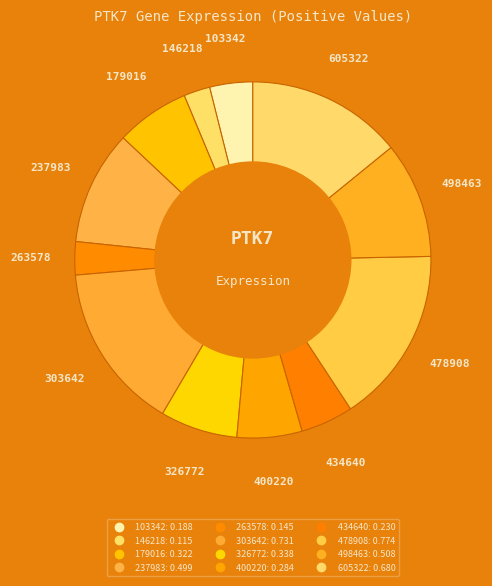

Is 605322 the majority of the pie?

No